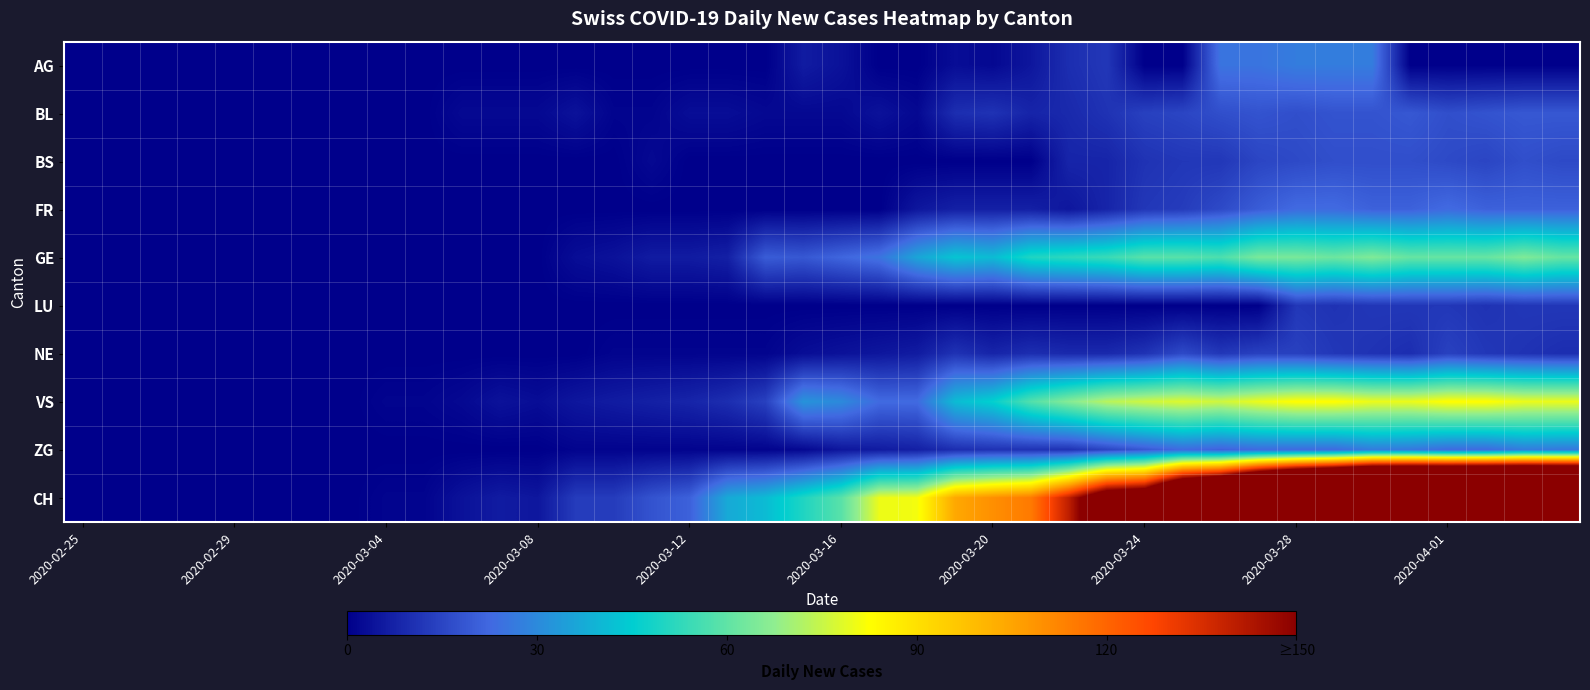

How many distinct data groups are displayed?

10